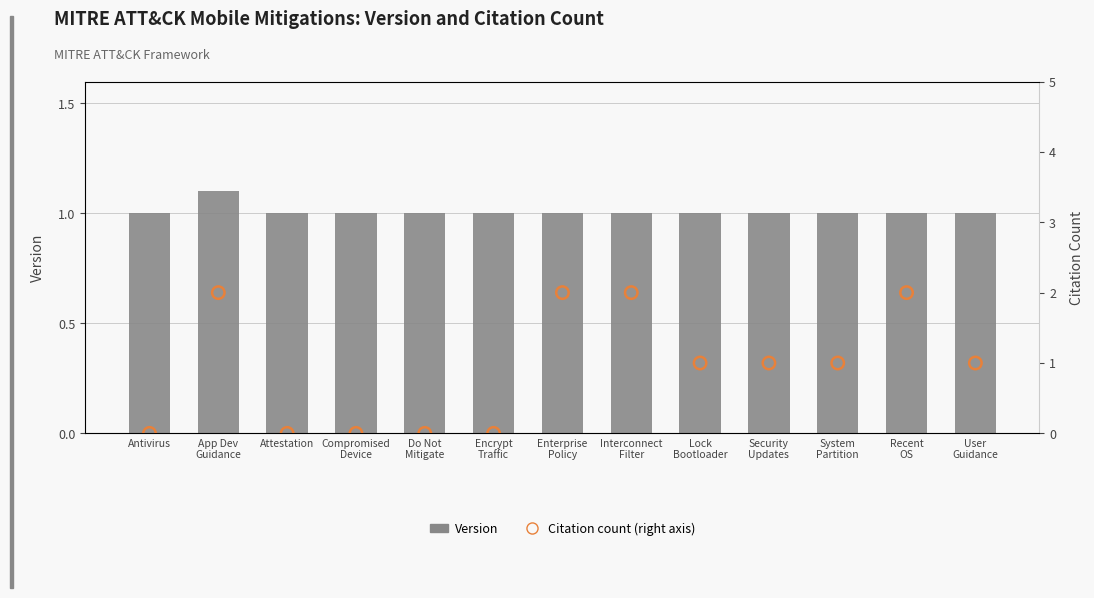

Which series has the largest total across all categories?

Version